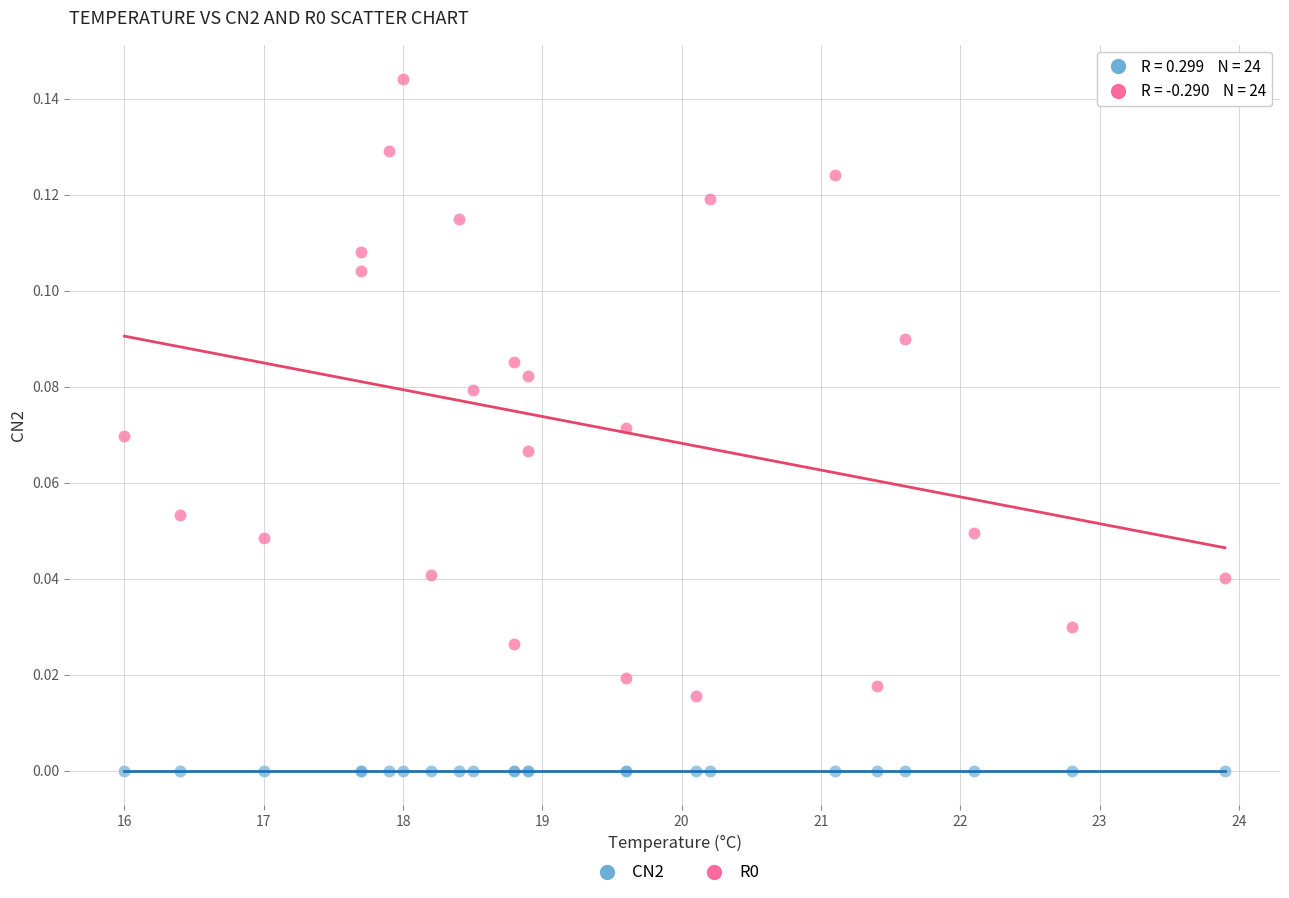

What is the X range (max minus min) for the scatter plot?

7.9